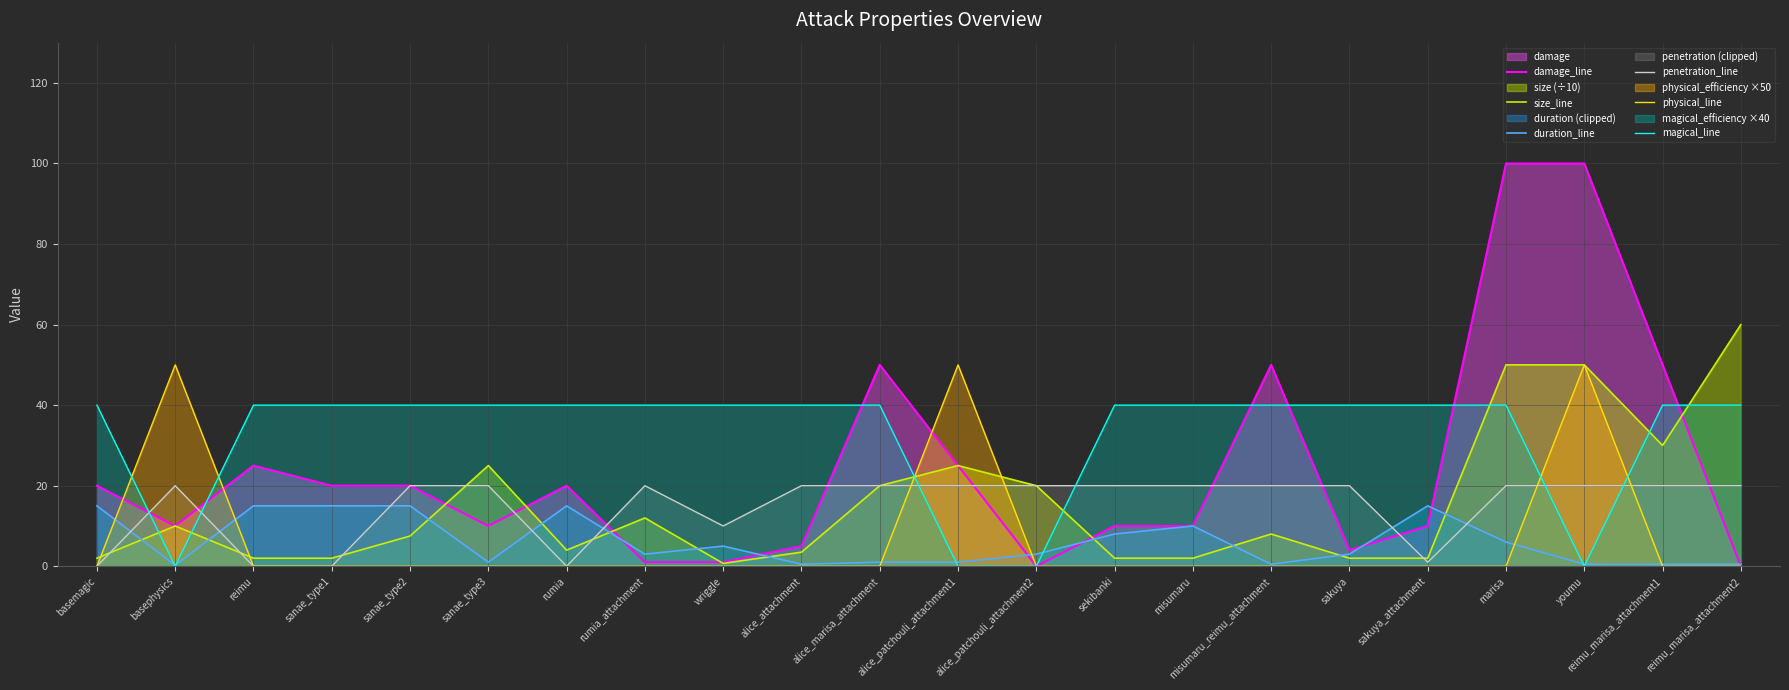

What is the label of the 3rd point from the left?

reimu